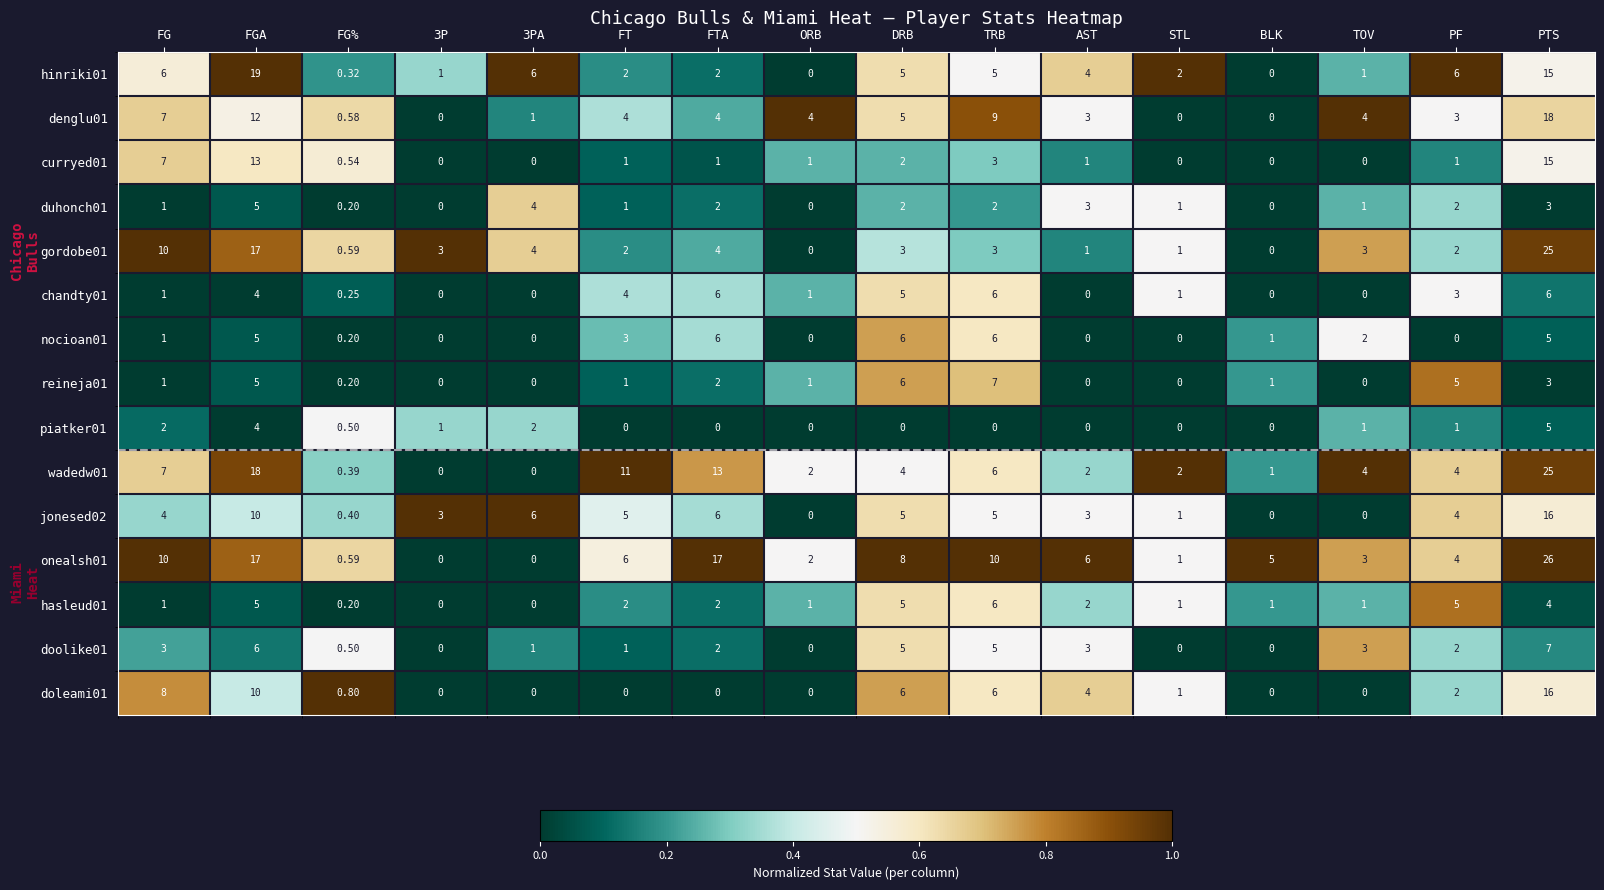

At which category is the sum across all series the highest?

PTS